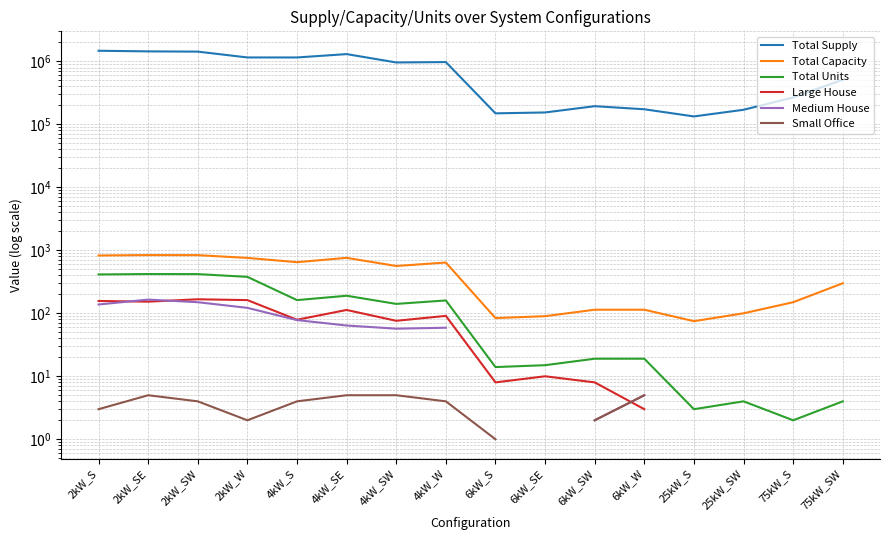

How many data points in Small Office are less than 5?

7